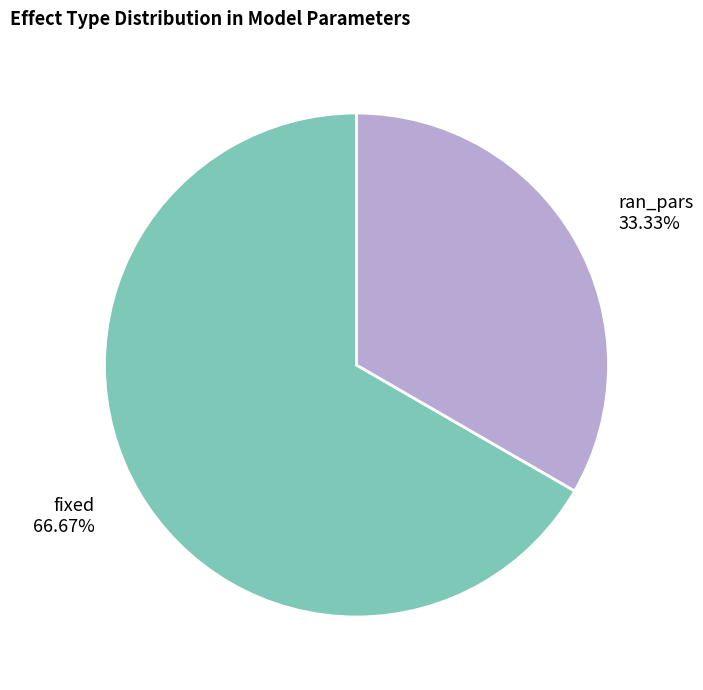

Which slice is the smallest?

ran_pars